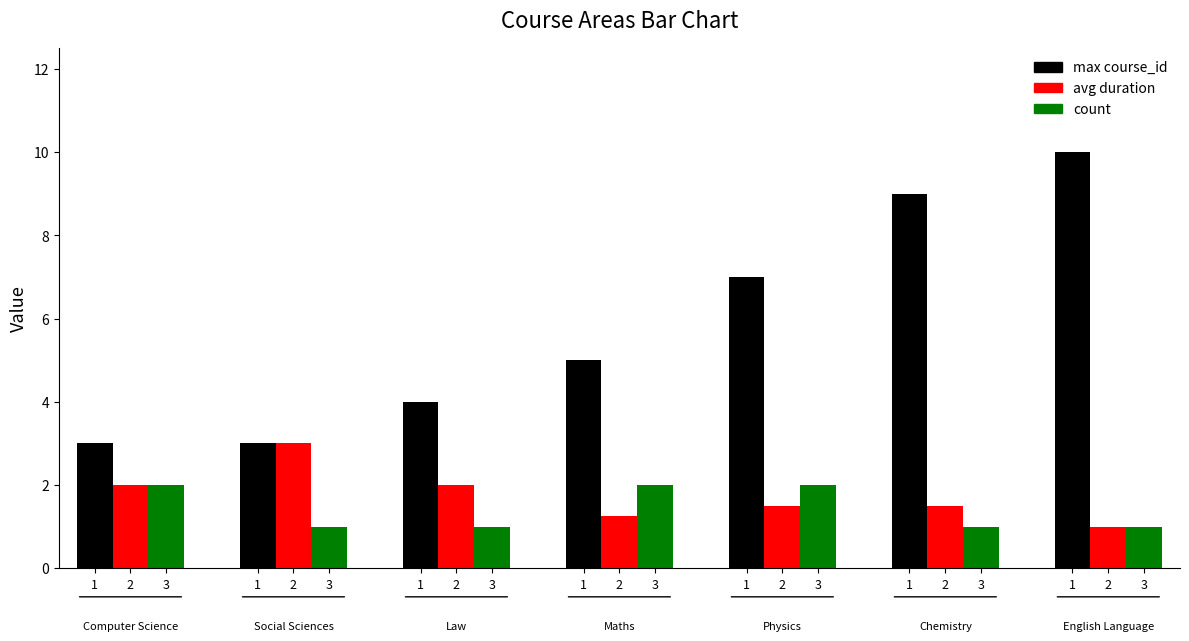

How many data points does each series have?

7